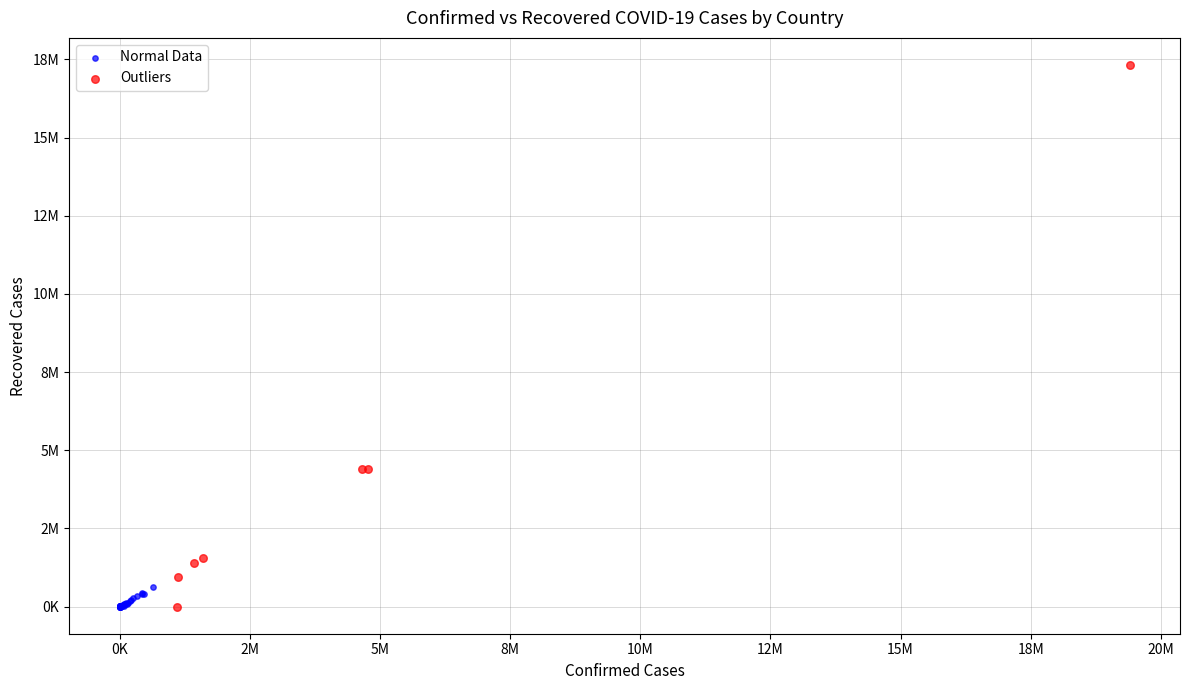

Which series has the widest spread of Y values?

Outliers